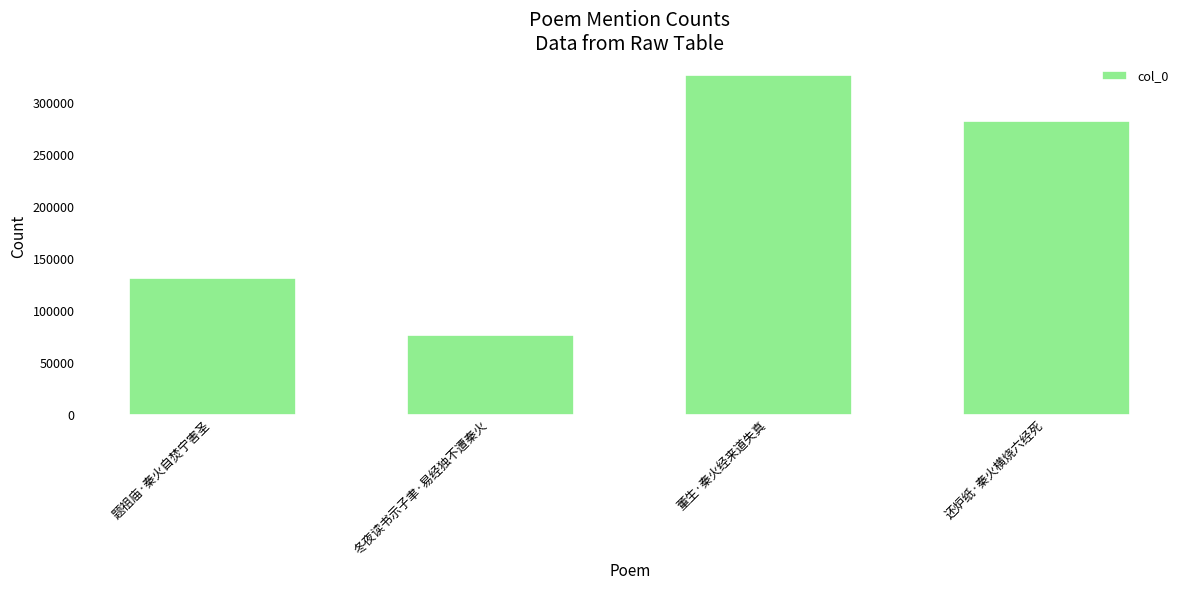

List the labels in order of value, smallest first.

冬夜读书示子聿·易经独不遭秦火, 题祖庙·秦火自焚宁害圣, 还炉纸·秦火横烧六经死, 董生·秦火经来道失真